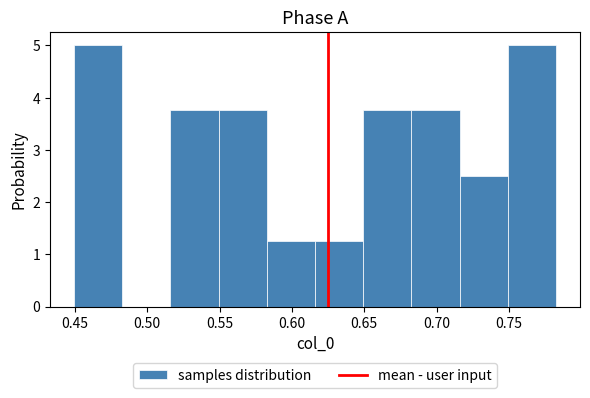

Reading left to right, transcribe this chart: for each bar, give the range it covers on the x-axis and its height. Neither the bar edges nor the heights are printed on the chart, so give them approximately, as read against the axes.

0.450 to 0.485: 5.0
0.485 to 0.515: 0
0.515 to 0.550: 3.8
0.550 to 0.585: 3.8
0.585 to 0.615: 1.3
0.615 to 0.650: 1.3
0.650 to 0.685: 3.8
0.685 to 0.715: 3.8
0.715 to 0.750: 2.5
0.750 to 0.780: 5.0